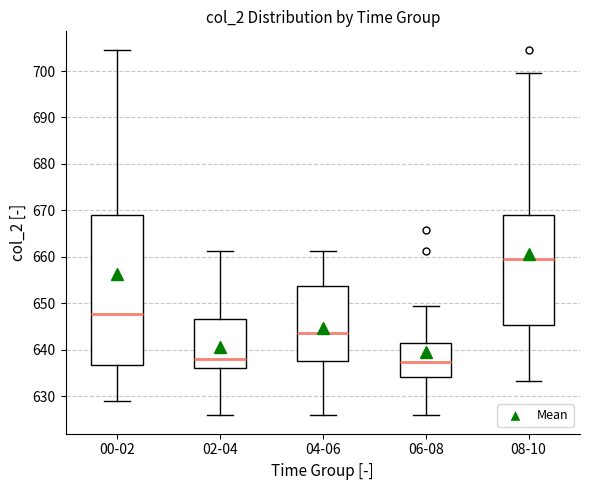

Reading left to right, read every box against the y-axis: the position of its median line, the range the box covers, and the ends of its whiskers. The values are not printed on the chart, so give them approximately, as read against the axis.

00-02: median 648, box 637 to 669, whiskers 629 to 705
02-04: median 638, box 636 to 647, whiskers 626 to 661
04-06: median 644, box 638 to 654, whiskers 626 to 661
06-08: median 638, box 634 to 642, whiskers 626 to 649
08-10: median 660, box 645 to 669, whiskers 633 to 700